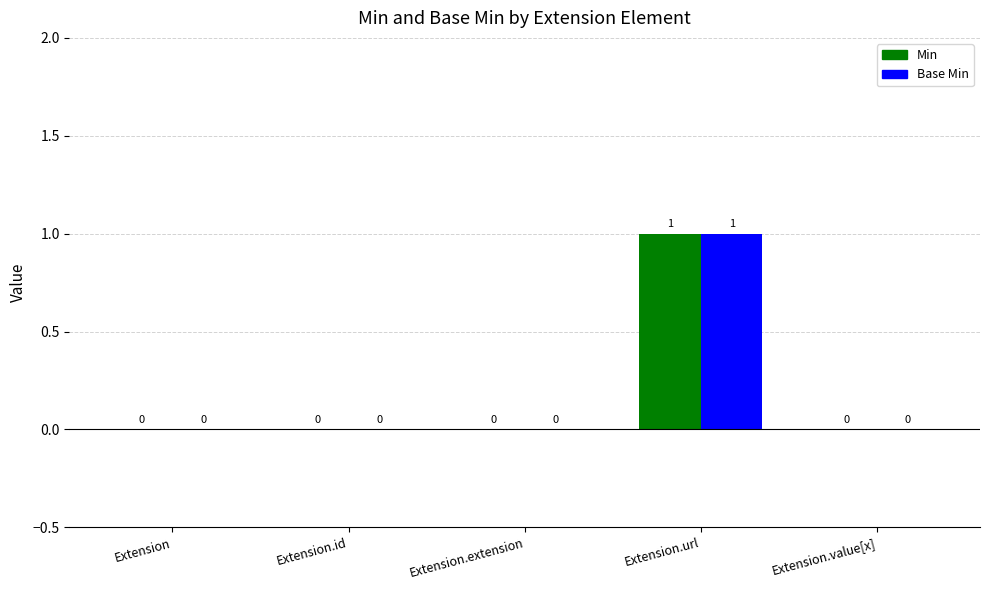

True or false: Base Min has a value of 0 at Extension.value[x].

True